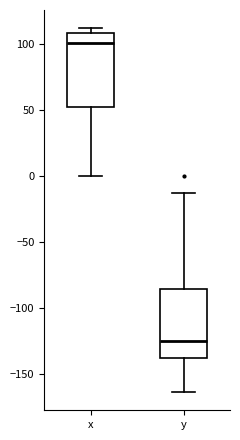

Reading left to right, transcribe this box plot: for each box, give where its median line is, the range the box spans, and where its two whiskers end, as read against the y-axis. The values are not printed on the chart, so give them approximately, as read against the axis.

x: median 100, box 50 to 110, whiskers 0 to 110 (just above the box's upper edge)
y: median -125, box -140 to -85, whiskers -165 to -15